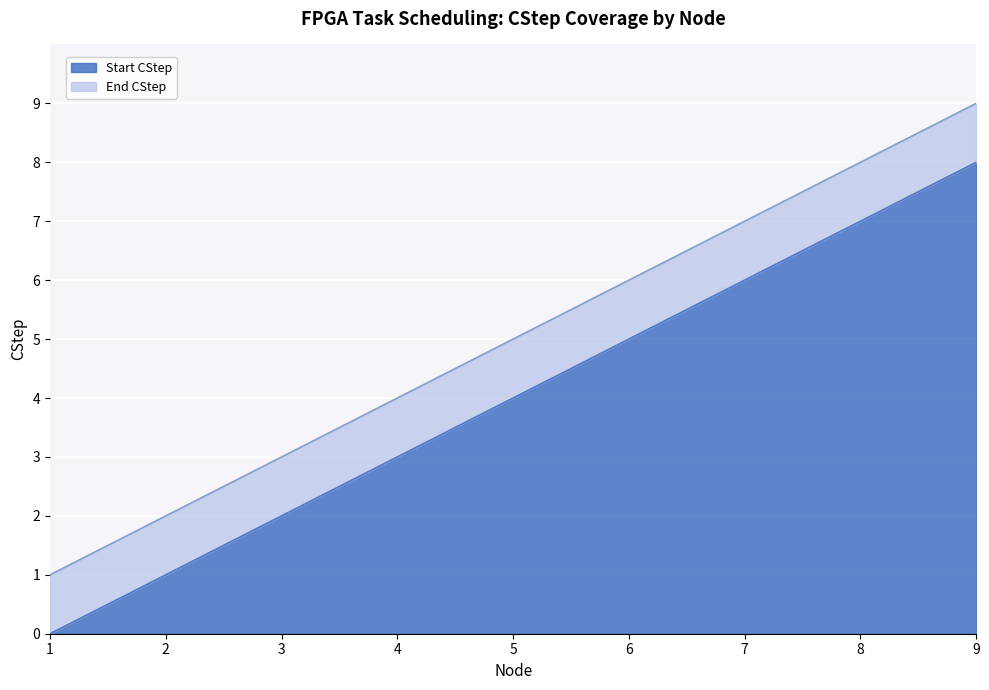

What is the value of the Start CStep point at the 6th from the left?

5